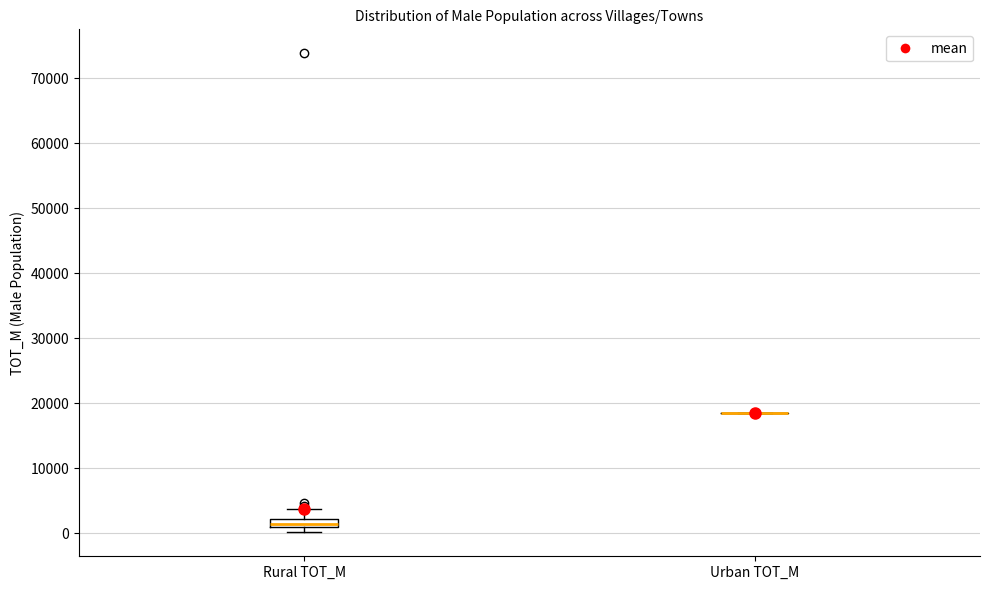

Where does the upper whisker of the box for Rural TOT_M end on the y-axis? The values are not printed on the chart, so give them approximately, as read against the axis.

4000